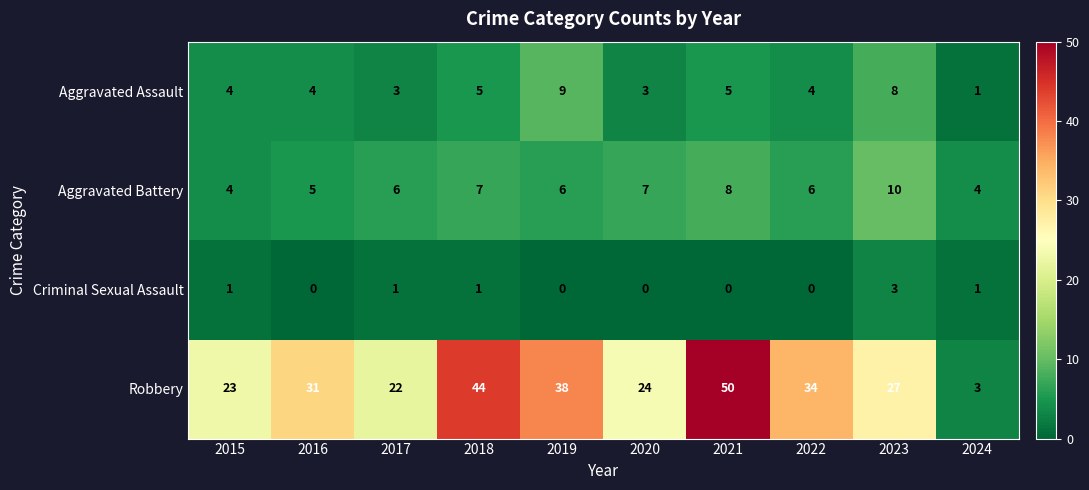

What is the sum of all Robbery values?

296